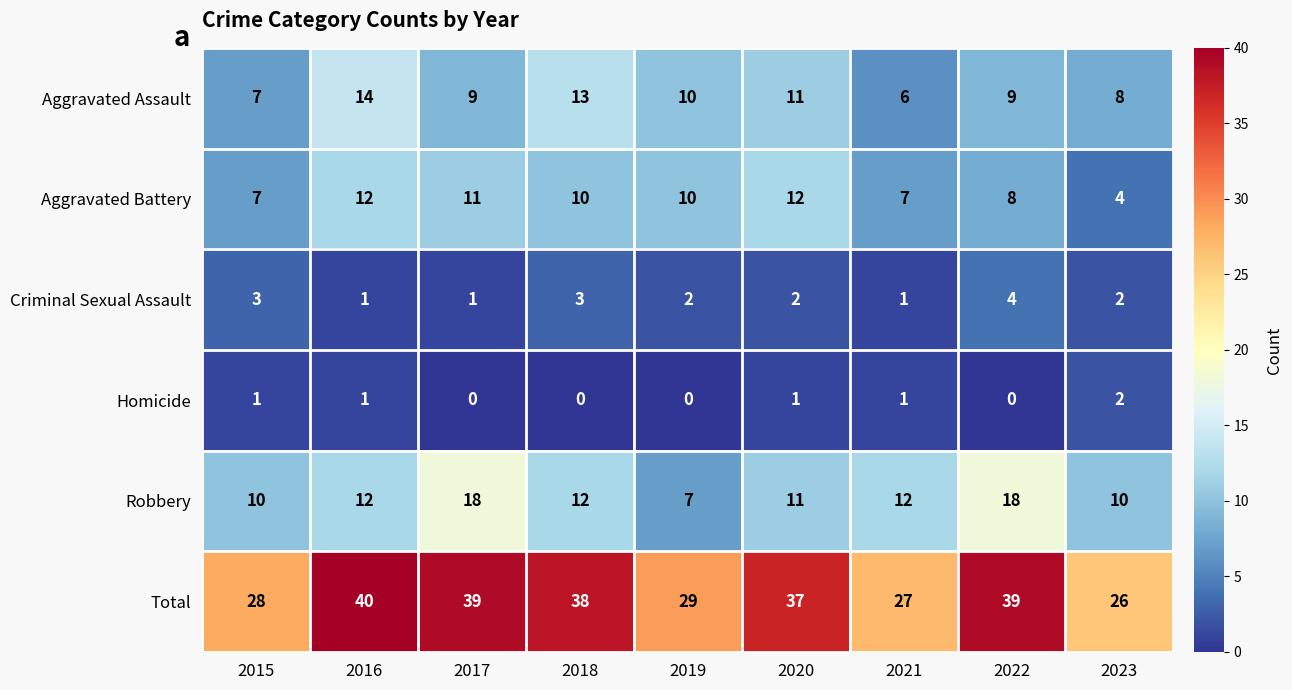

True or false: Aggravated Battery has a value of 4 at 2016.

False